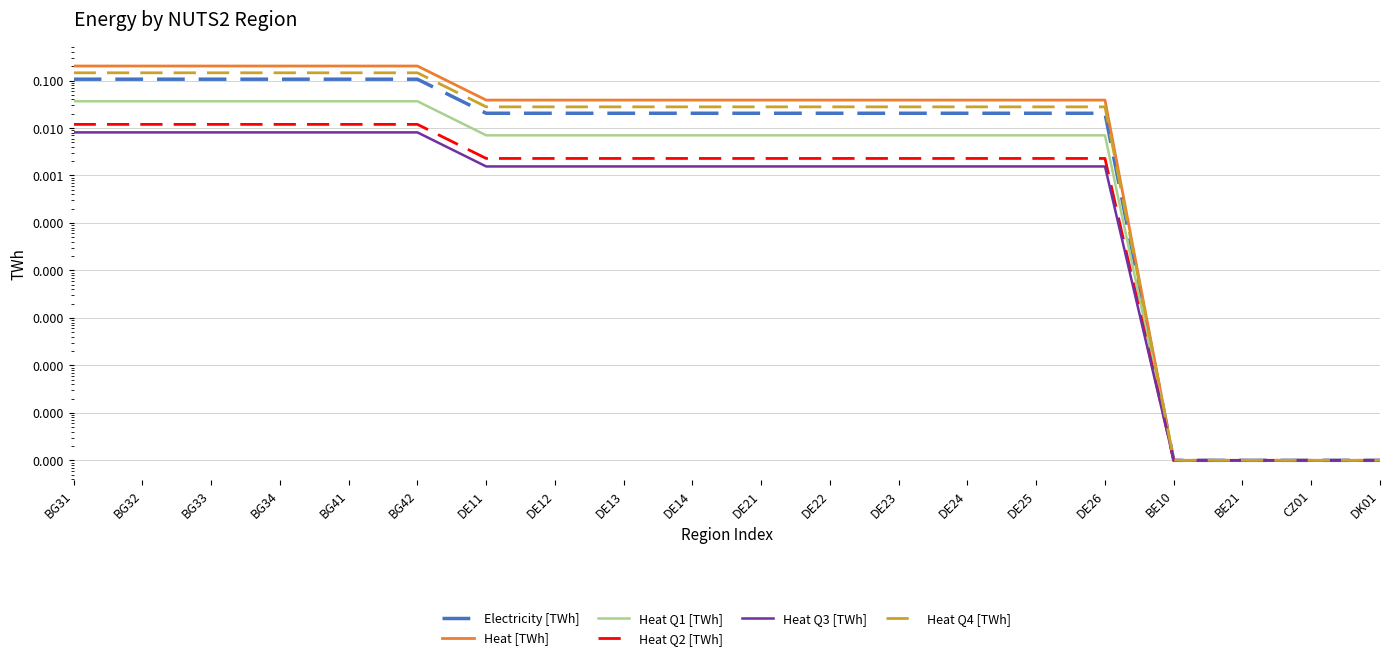

Reading right to left, transcribe all the data shown in this chart.

Electricity [TWh]: DK01=0.0	CZ01=0.0	BE21=0.0	BE10=0.0	DE26=0.0	DE25=0.0	DE24=0.0	DE23=0.0	DE22=0.0	DE21=0.0	DE14=0.0	DE13=0.0	DE12=0.0	DE11=0.0	BG42=0.1	BG41=0.1	BG34=0.1	BG33=0.1	BG32=0.1	BG31=0.1
Heat [TWh]: DK01=0.0	CZ01=0.0	BE21=0.0	BE10=0.0	DE26=0.0	DE25=0.0	DE24=0.0	DE23=0.0	DE22=0.0	DE21=0.0	DE14=0.0	DE13=0.0	DE12=0.0	DE11=0.0	BG42=0.2	BG41=0.2	BG34=0.2	BG33=0.2	BG32=0.2	BG31=0.2
Heat Q1 [TWh]: DK01=0.0	CZ01=0.0	BE21=0.0	BE10=0.0	DE26=0.0	DE25=0.0	DE24=0.0	DE23=0.0	DE22=0.0	DE21=0.0	DE14=0.0	DE13=0.0	DE12=0.0	DE11=0.0	BG42=0.0	BG41=0.0	BG34=0.0	BG33=0.0	BG32=0.0	BG31=0.0
Heat Q2 [TWh]: DK01=0.0	CZ01=0.0	BE21=0.0	BE10=0.0	DE26=0.0	DE25=0.0	DE24=0.0	DE23=0.0	DE22=0.0	DE21=0.0	DE14=0.0	DE13=0.0	DE12=0.0	DE11=0.0	BG42=0.0	BG41=0.0	BG34=0.0	BG33=0.0	BG32=0.0	BG31=0.0
Heat Q3 [TWh]: DK01=0.0	CZ01=0.0	BE21=0.0	BE10=0.0	DE26=0.0	DE25=0.0	DE24=0.0	DE23=0.0	DE22=0.0	DE21=0.0	DE14=0.0	DE13=0.0	DE12=0.0	DE11=0.0	BG42=0.0	BG41=0.0	BG34=0.0	BG33=0.0	BG32=0.0	BG31=0.0
Heat Q4 [TWh]: DK01=0.0	CZ01=0.0	BE21=0.0	BE10=0.0	DE26=0.0	DE25=0.0	DE24=0.0	DE23=0.0	DE22=0.0	DE21=0.0	DE14=0.0	DE13=0.0	DE12=0.0	DE11=0.0	BG42=0.1	BG41=0.1	BG34=0.1	BG33=0.1	BG32=0.1	BG31=0.1